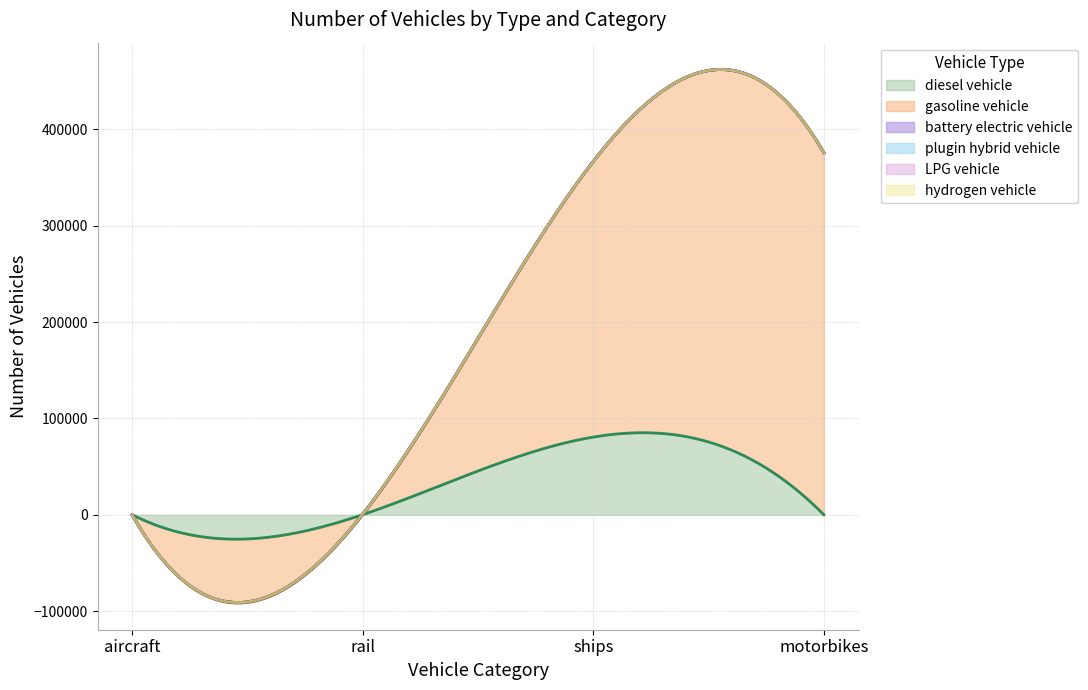

List the series in order of their peak value, highest first.

gasoline vehicle, diesel vehicle, battery electric vehicle, plugin hybrid vehicle, LPG vehicle, hydrogen vehicle